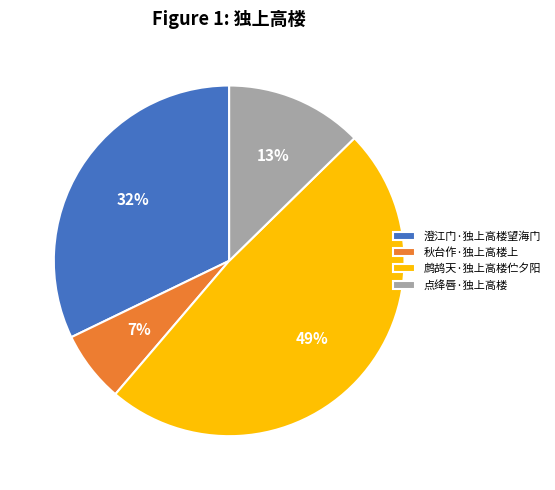

How many segments does this pie chart have?

4